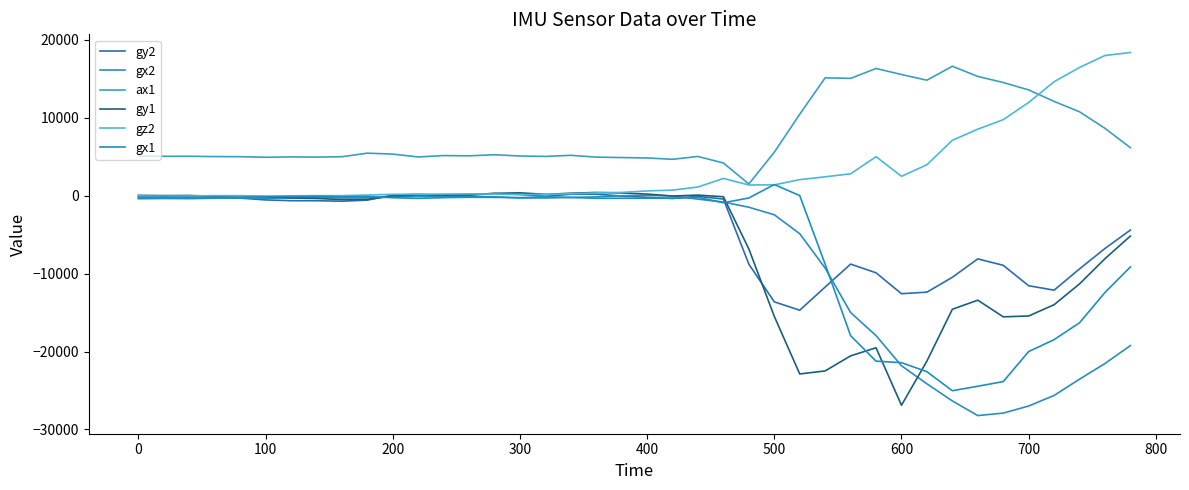

How many series are shown in this chart?

6